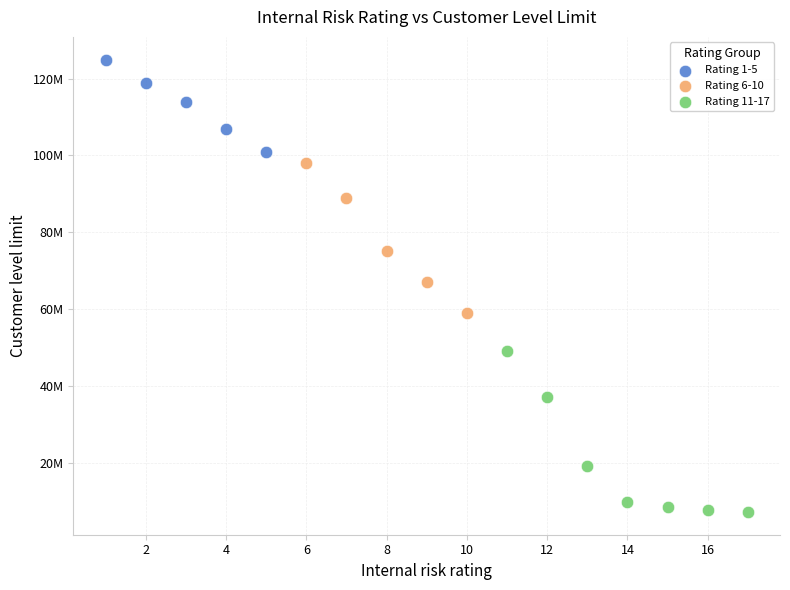

What are all the series names shown in the legend?

Rating 1-5, Rating 6-10, Rating 11-17